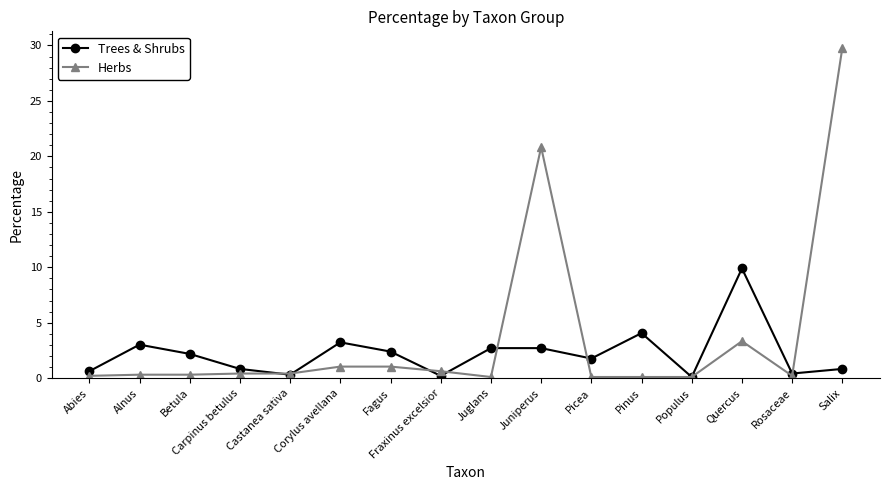

What is the spread (max minus min) of values at Salix?

29.0